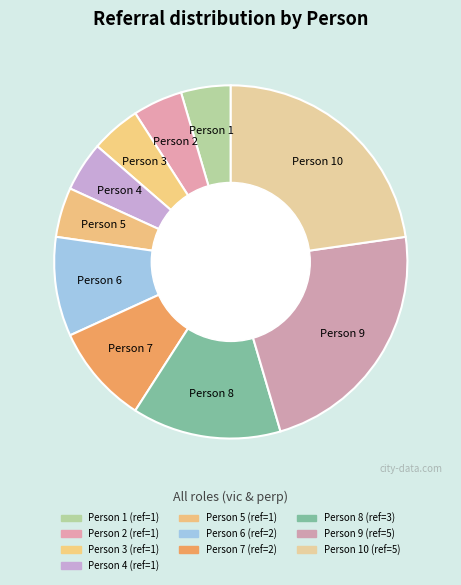

True or false: Person 9 accounts for 23% of the total.

True